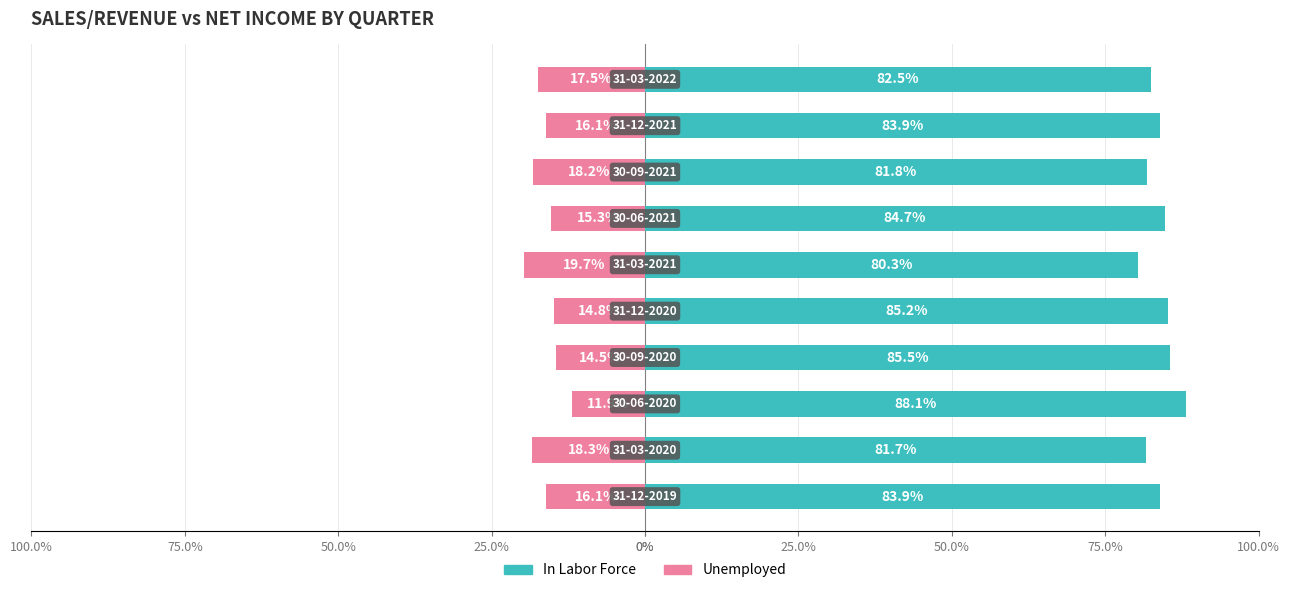

Reading right to left, what are all the values shown in this chart?

In Labor Force: 82.5	83.9	81.8	84.7	80.3	85.2	85.5	88.1	81.7	83.9
Unemployed: -17.5	-16.1	-18.2	-15.3	-19.7	-14.8	-14.5	-11.9	-18.3	-16.1